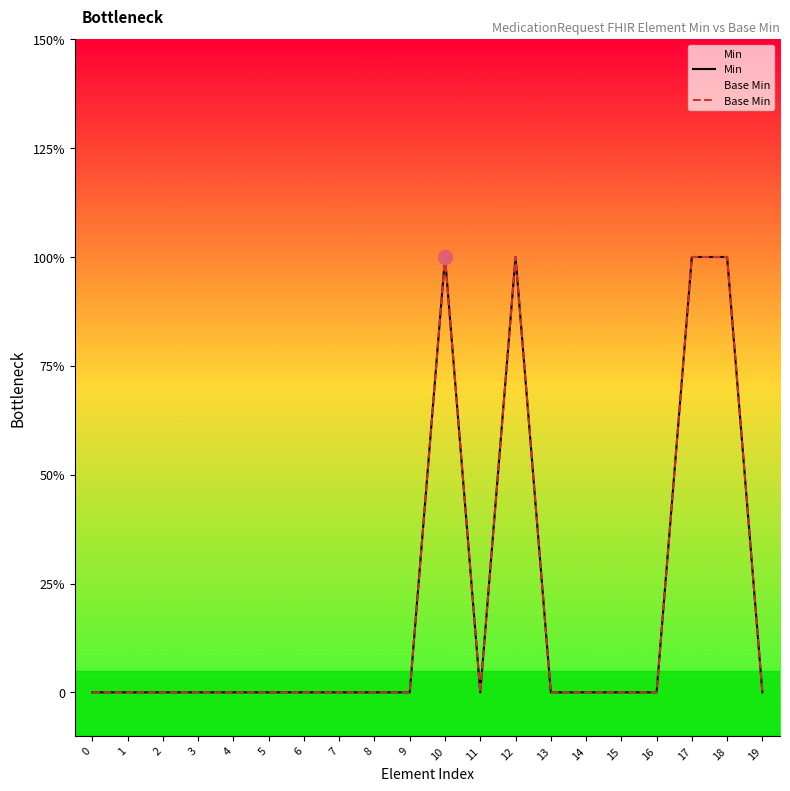

At how many categories does at least one series exceed 0?

4